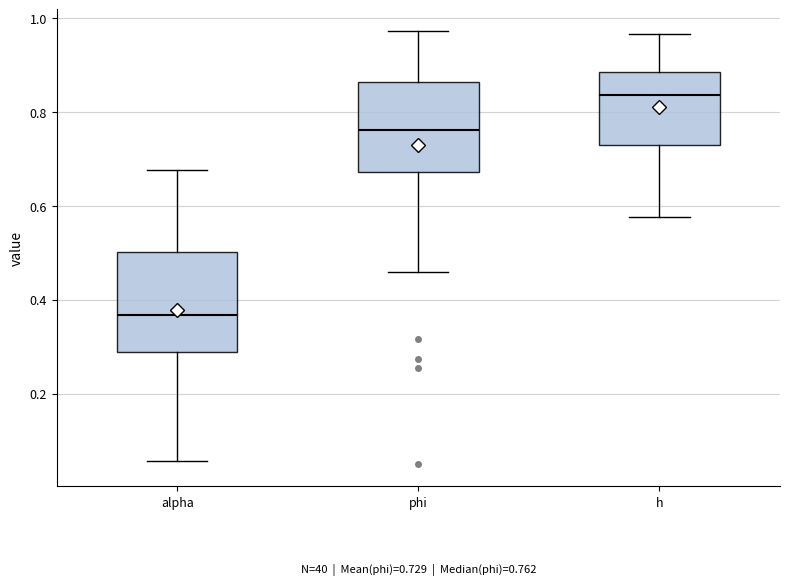

Which box's median line is the lowest?

alpha